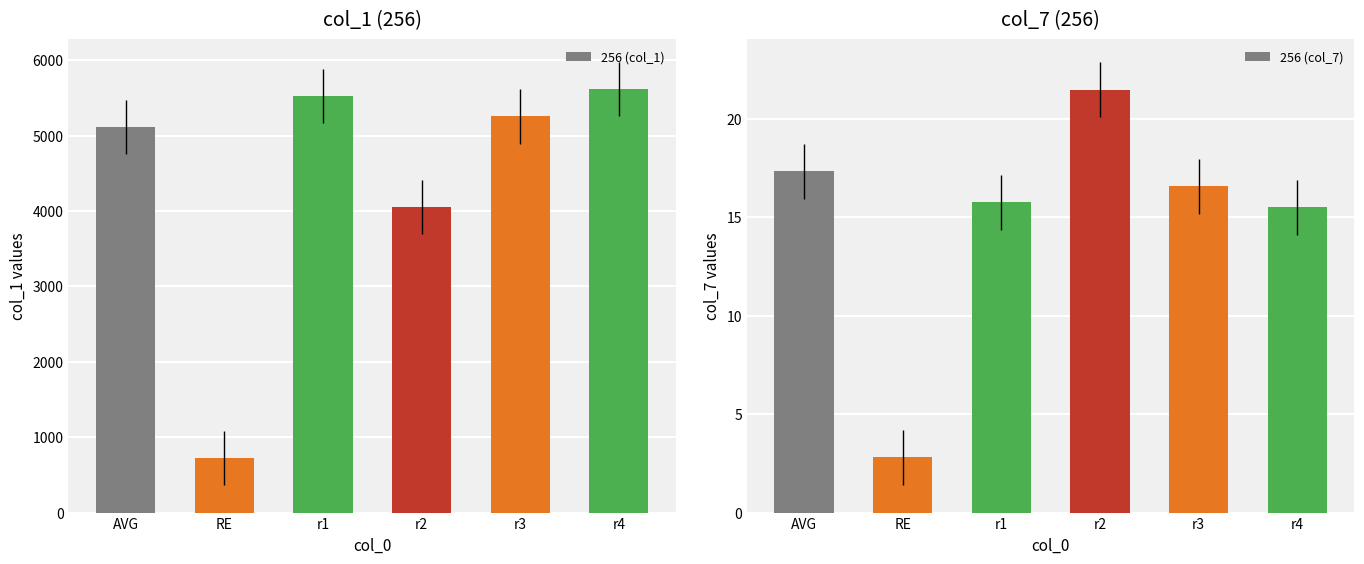

True or false: 256 (col_7) has a value of 3.1 at r4.

False